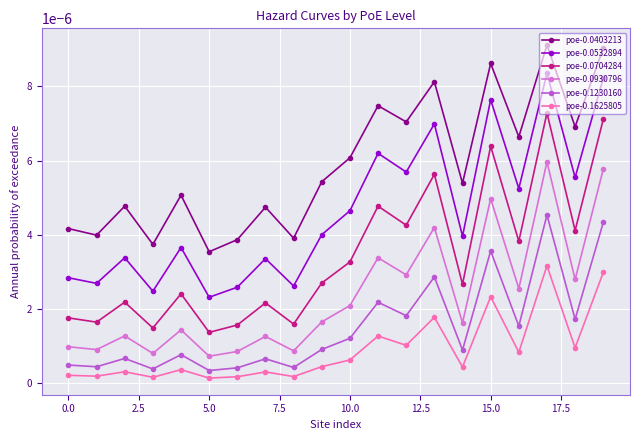

Which series has the largest total across all categories?

poe-0.0403213